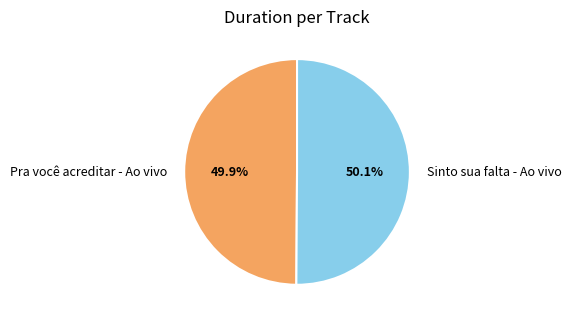

Is it true that Sinto sua falta - Ao vivo is 45% of the pie?

False